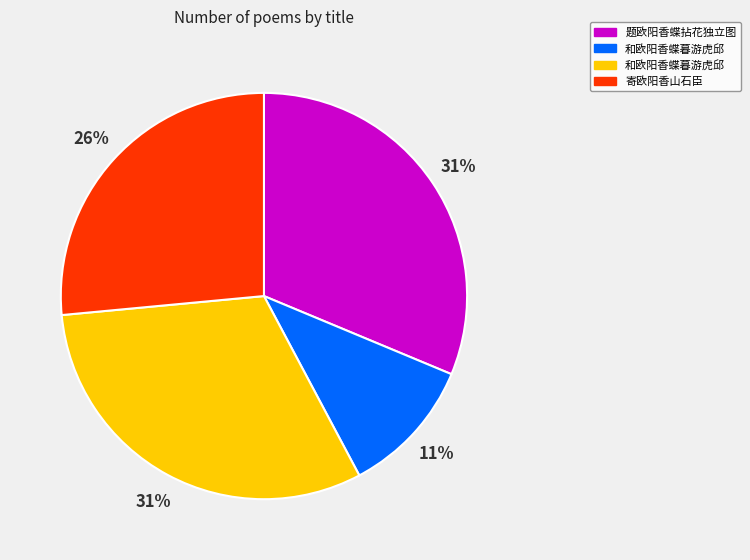

To the nearest percent, what is the difference between the largest and smallest slice percentages?

20%